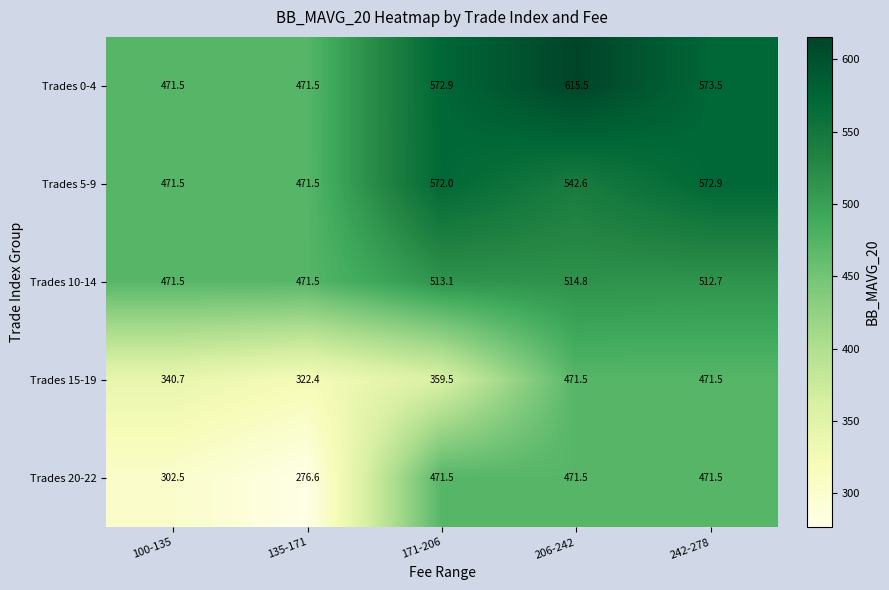

What is the greatest value displayed?

615.5